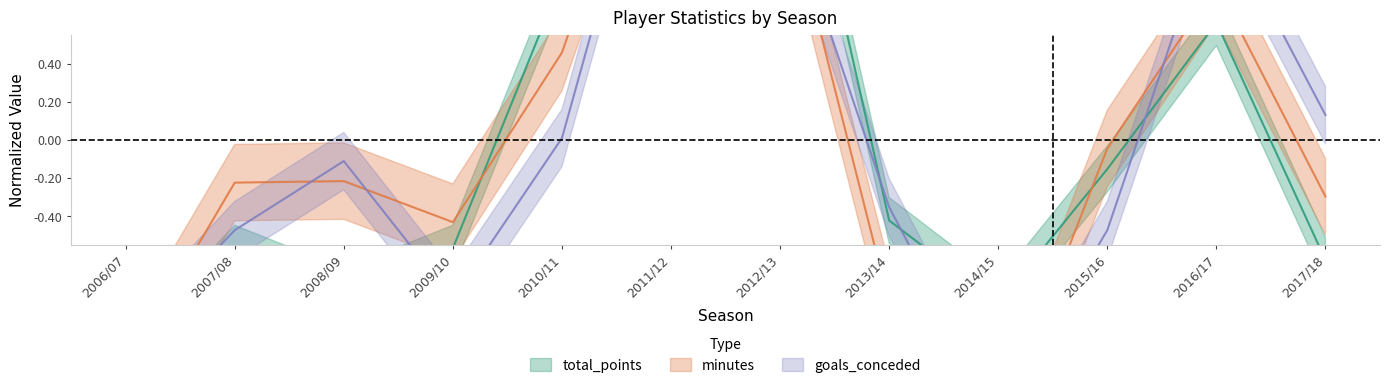

The goals_conceded series shows -0.2 at 2013/14. True or false?

False